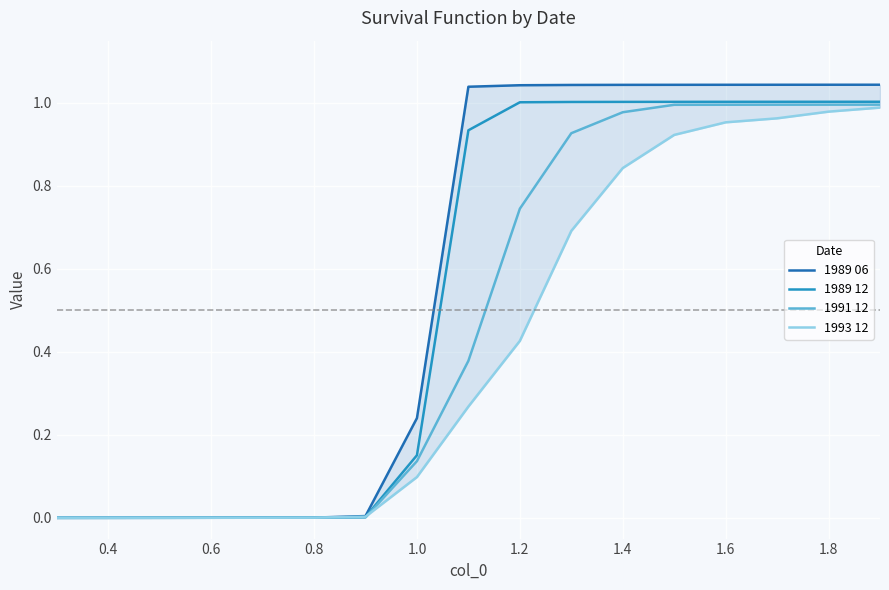

List the series in order of their overall mean, lowest first.

1993 12, 1991 12, 1989 12, 1989 06